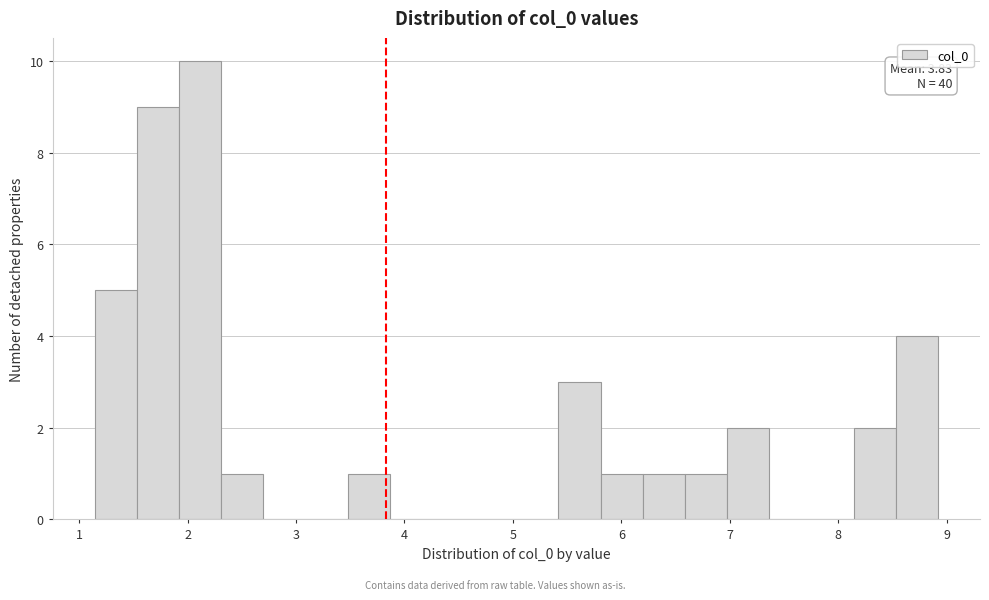

Around what value on the x-axis is the tallest bar? Give the approximate position of its centre, as read against the axis.

2.1